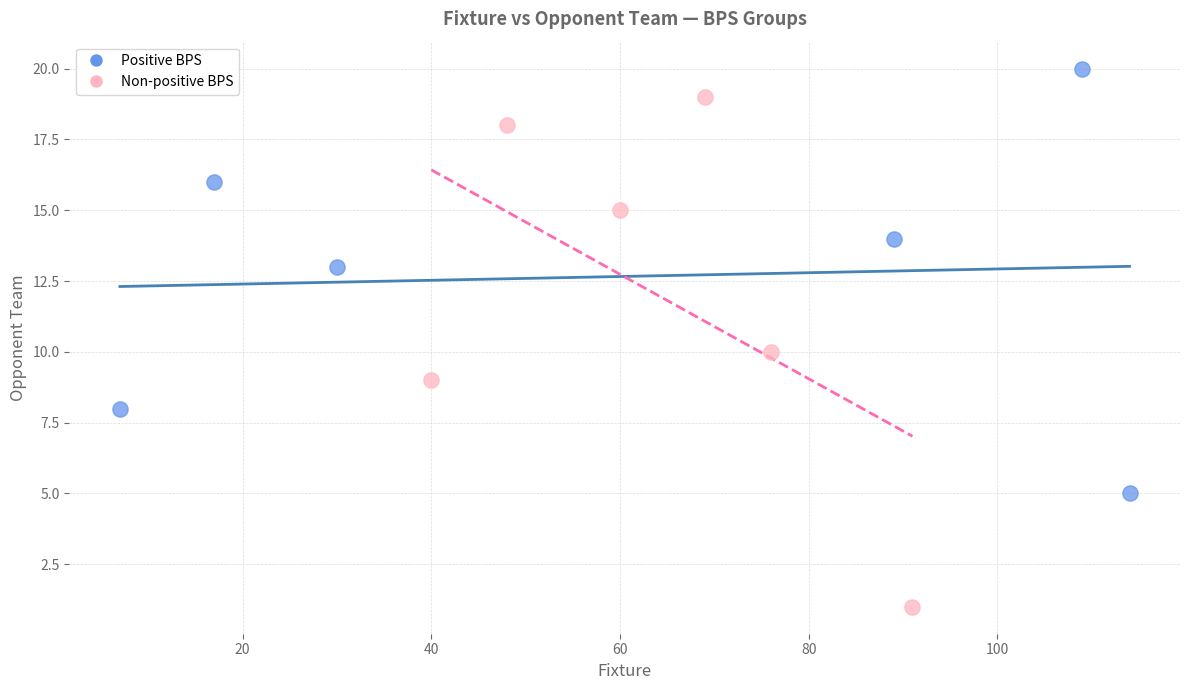

Which series contains the highest Y value?

Positive BPS